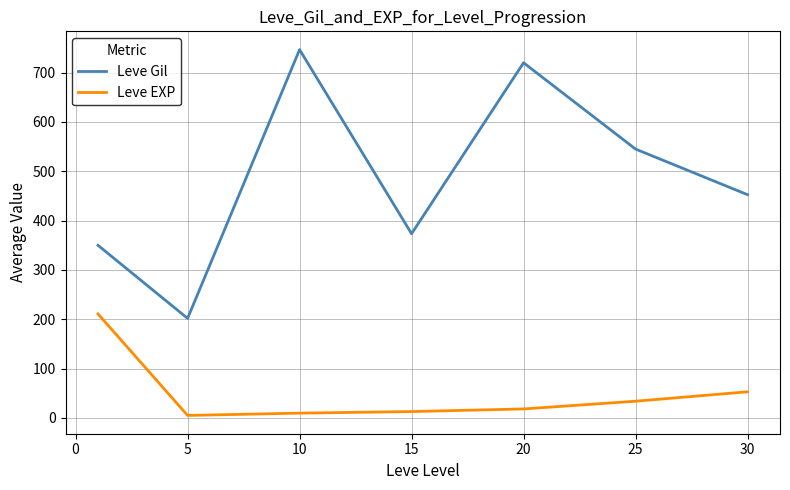

What is the highest value of the Leve Gil series?

746.7